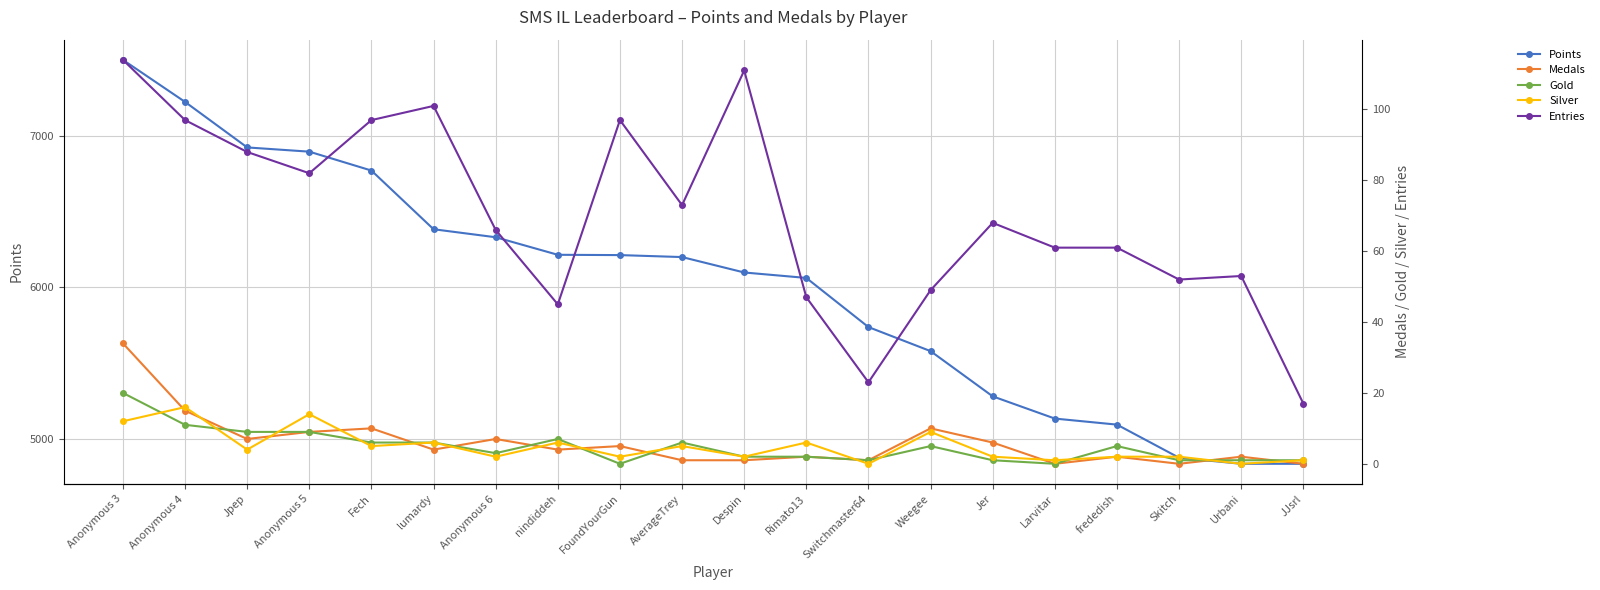

Which series changed the most between Switchmaster64 and Larvitar?

Points